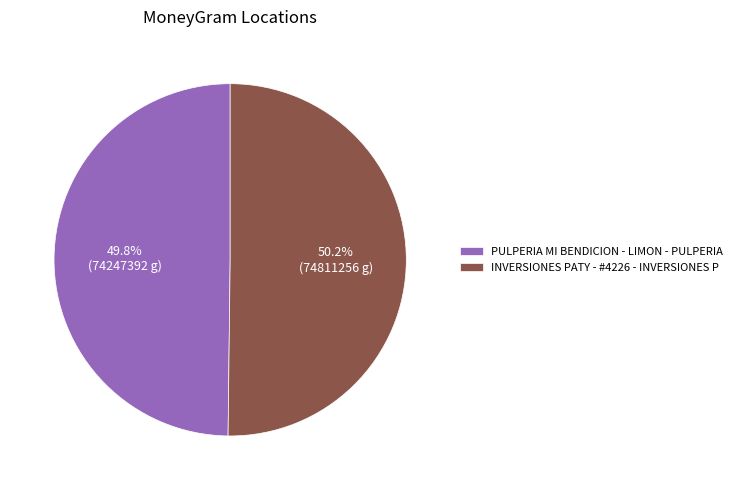

What percentage do PULPERIA MI BENDICION - LIMON - PULPERIA and INVERSIONES PATY - #4226 - INVERSIONES P together represent?

100.0%